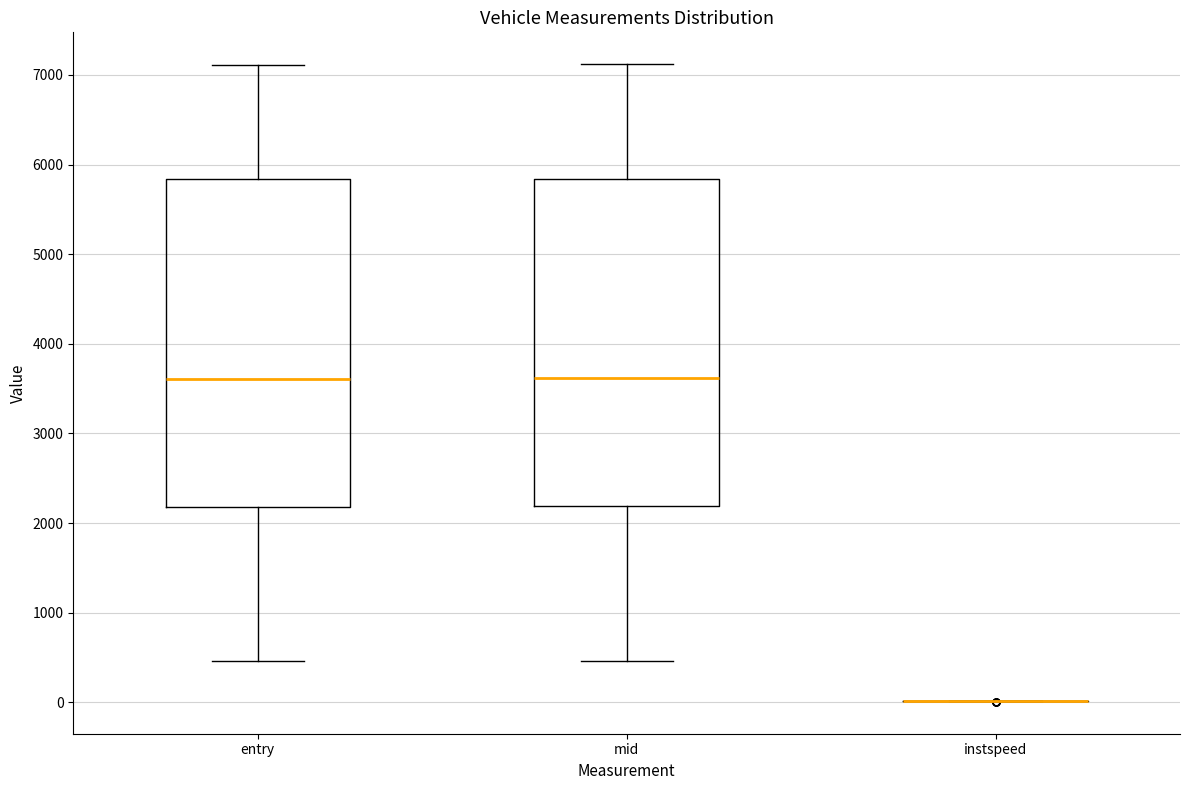

Where is the upper edge of the box for entry on the y-axis? The values are not printed on the chart, so give them approximately, as read against the axis.

5800